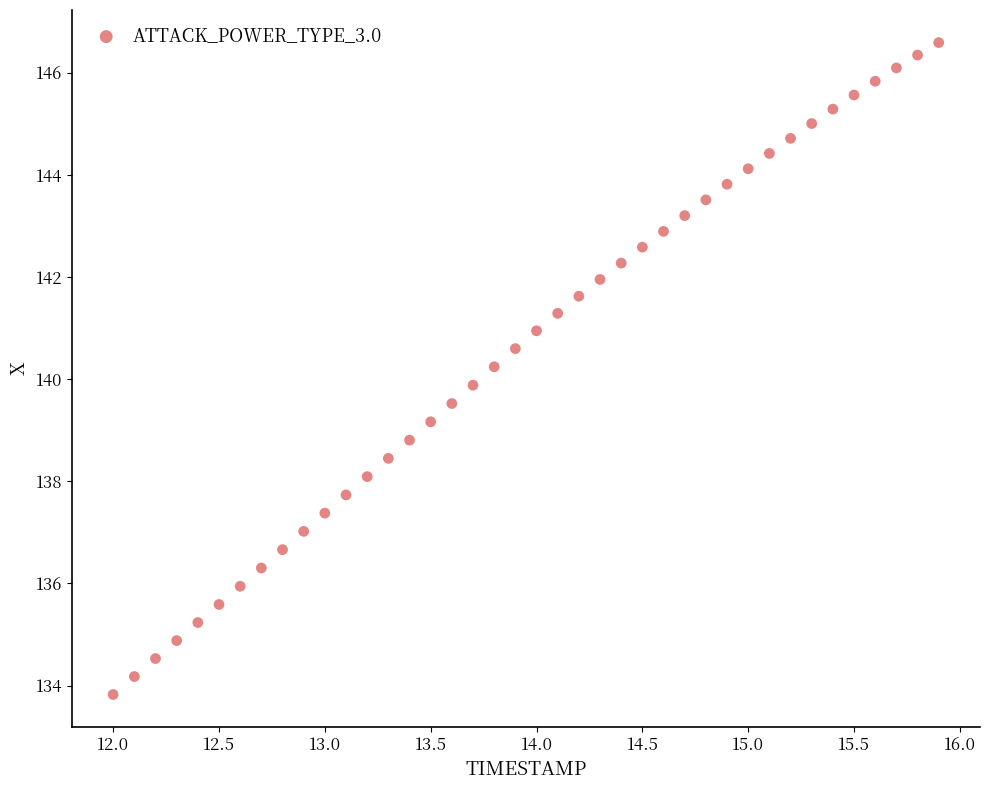

What is the range of Y values (max minus min)?

12.8